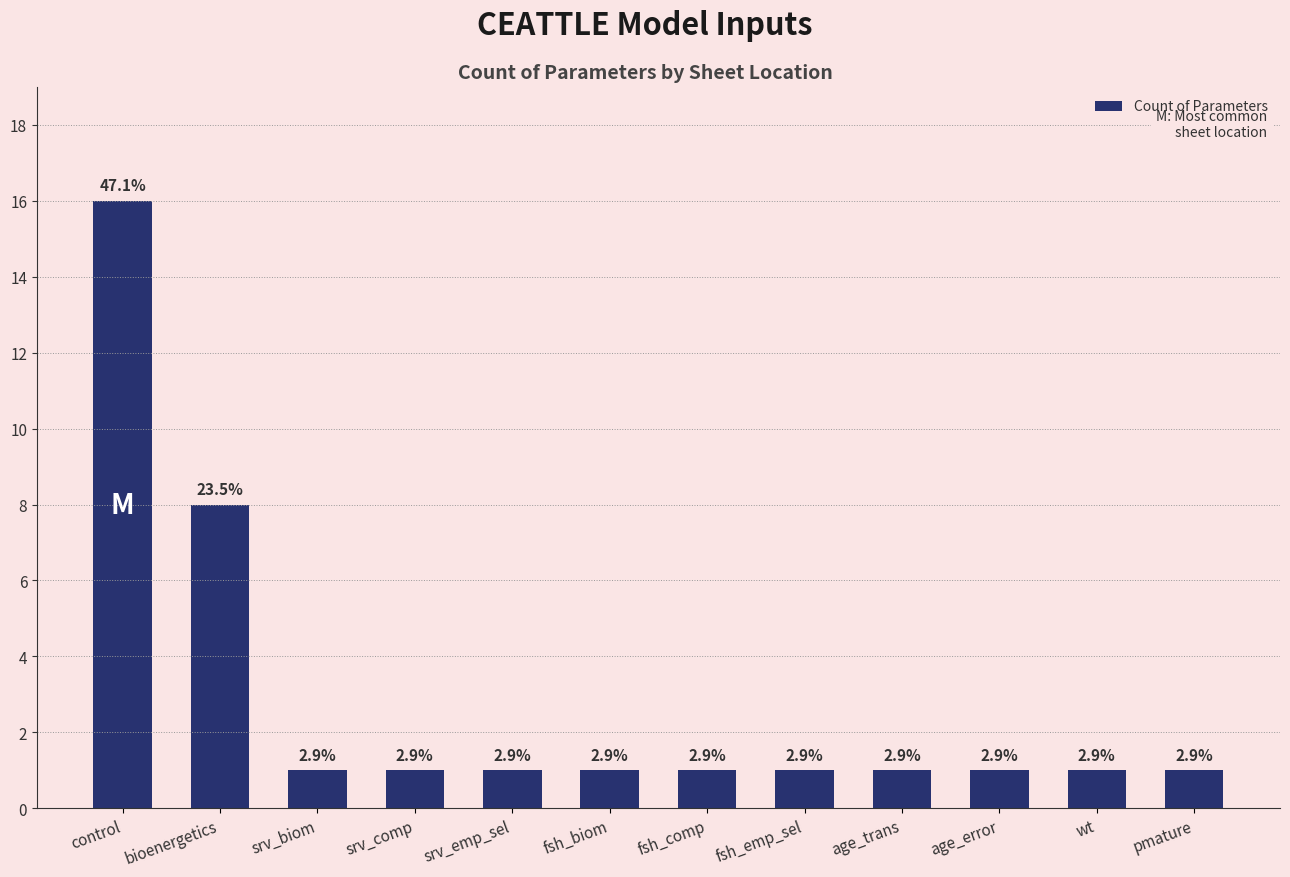

At which category does the chart reach its minimum across all series?

srv_biom